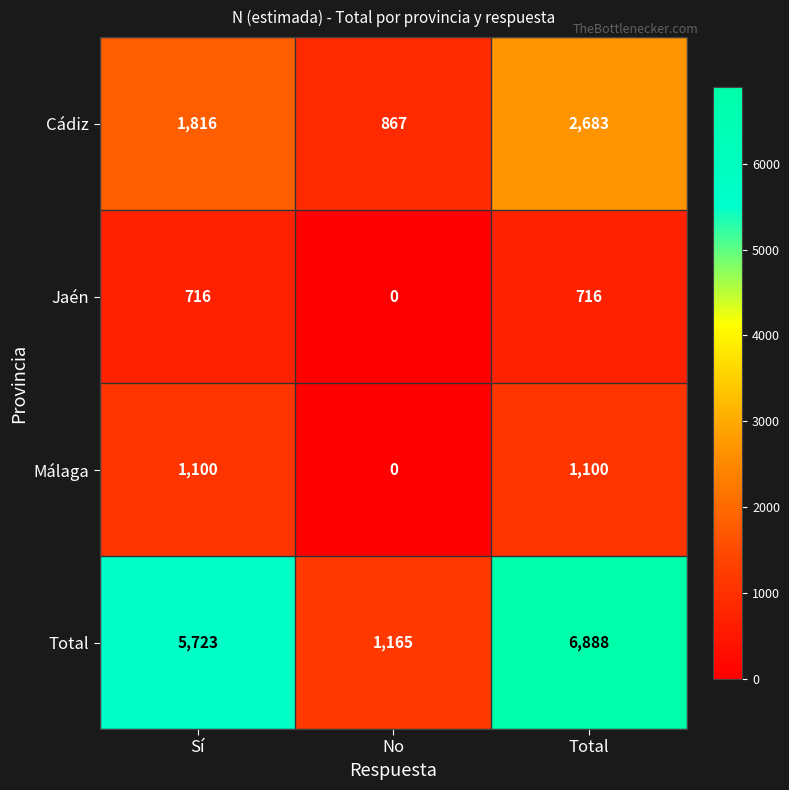

List the series in order of their peak value, lowest first.

Jaén, Málaga, Cádiz, Total